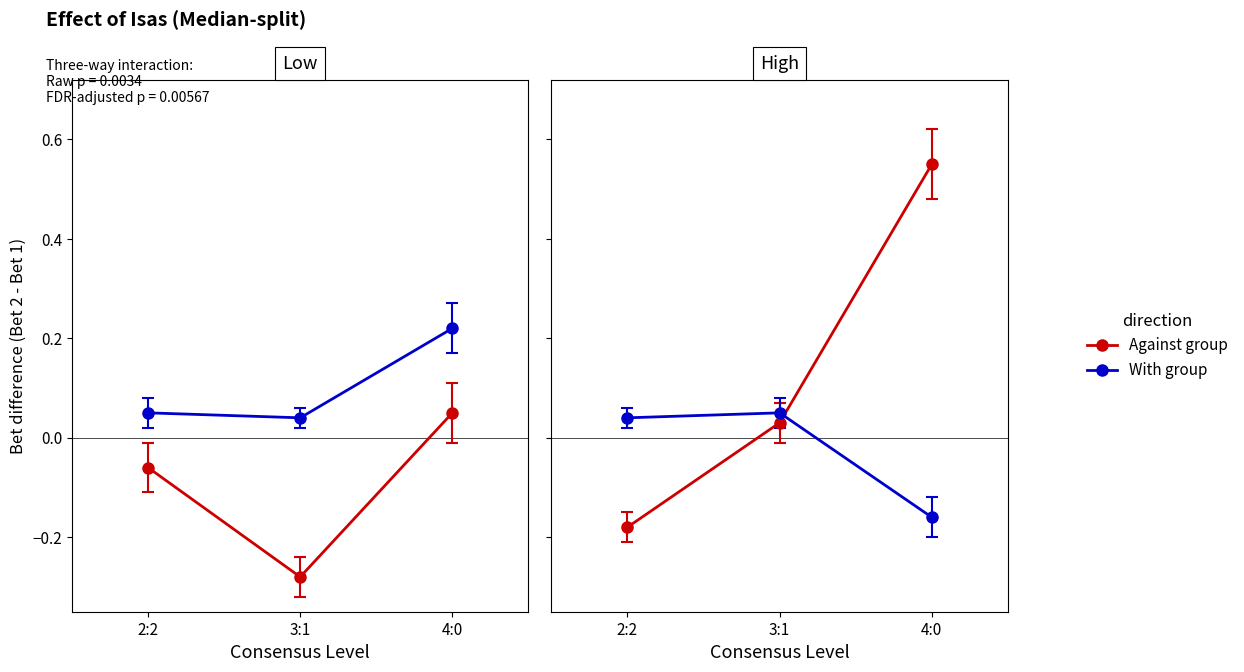

After their last crossing, which series has the higher values: With group or Against group?

Against group